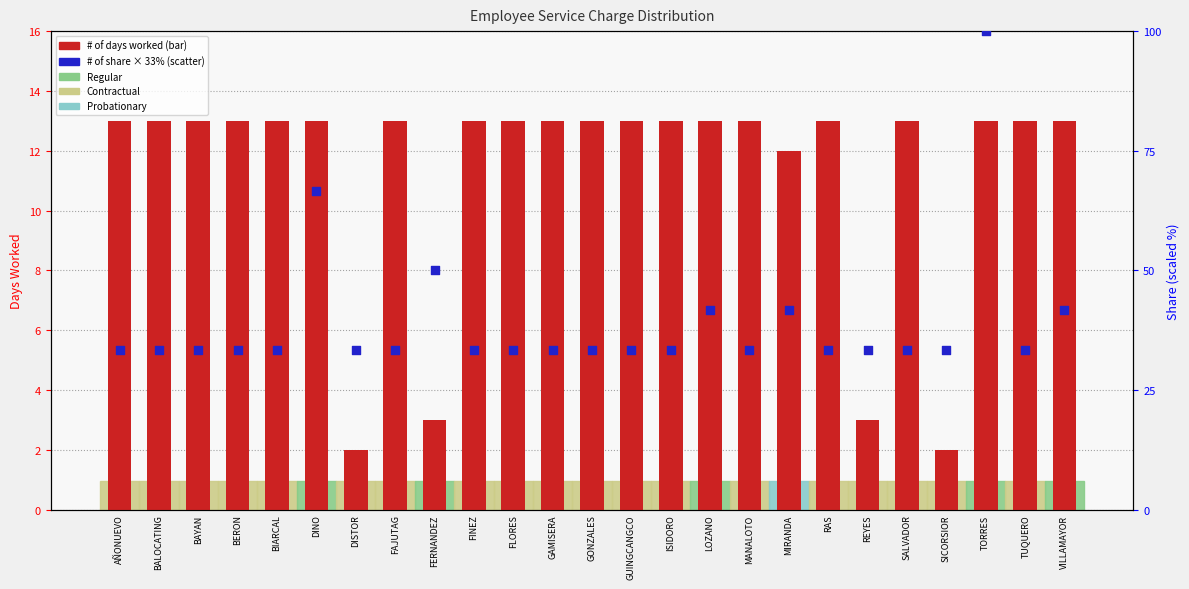

At which category is the sum across all series the highest?

TORRES